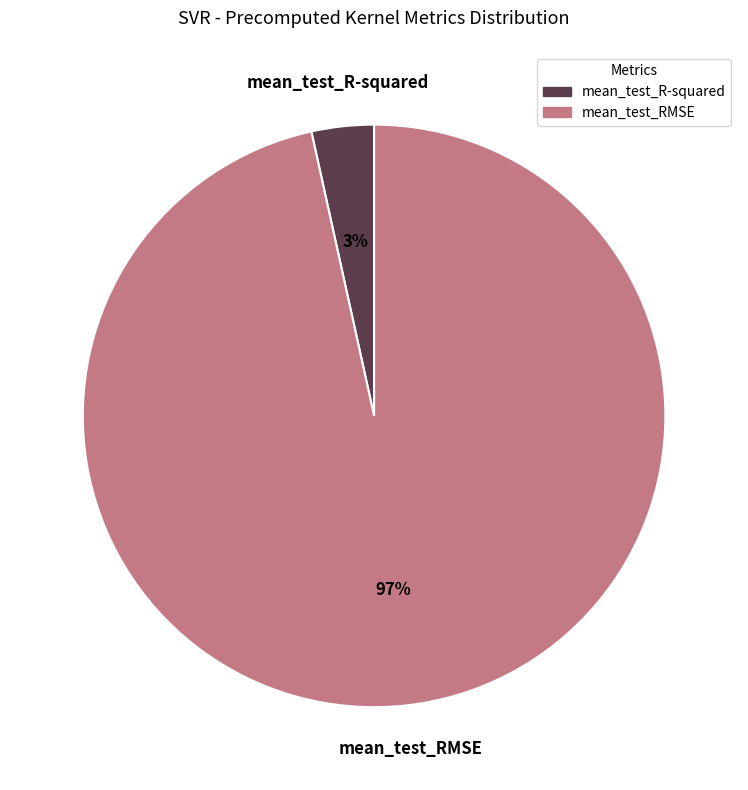

To the nearest percent, what is the combined percentage of mean_test_R-squared and mean_test_RMSE?

100%